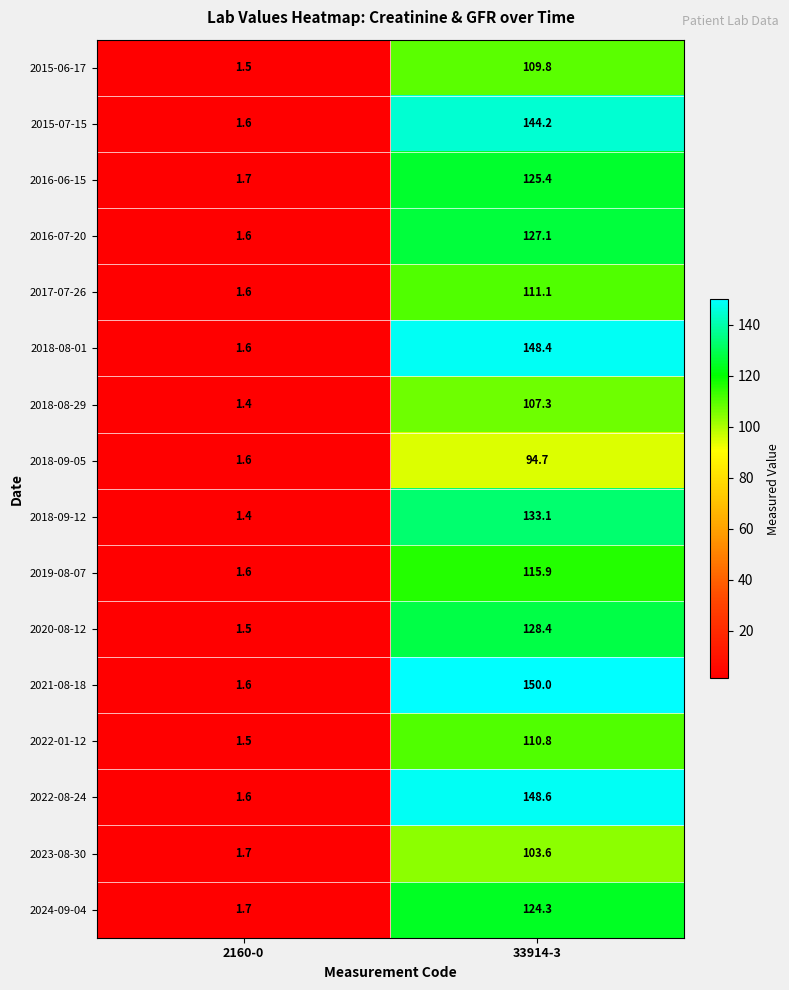

At how many categories does at least one series exceed 6?

1